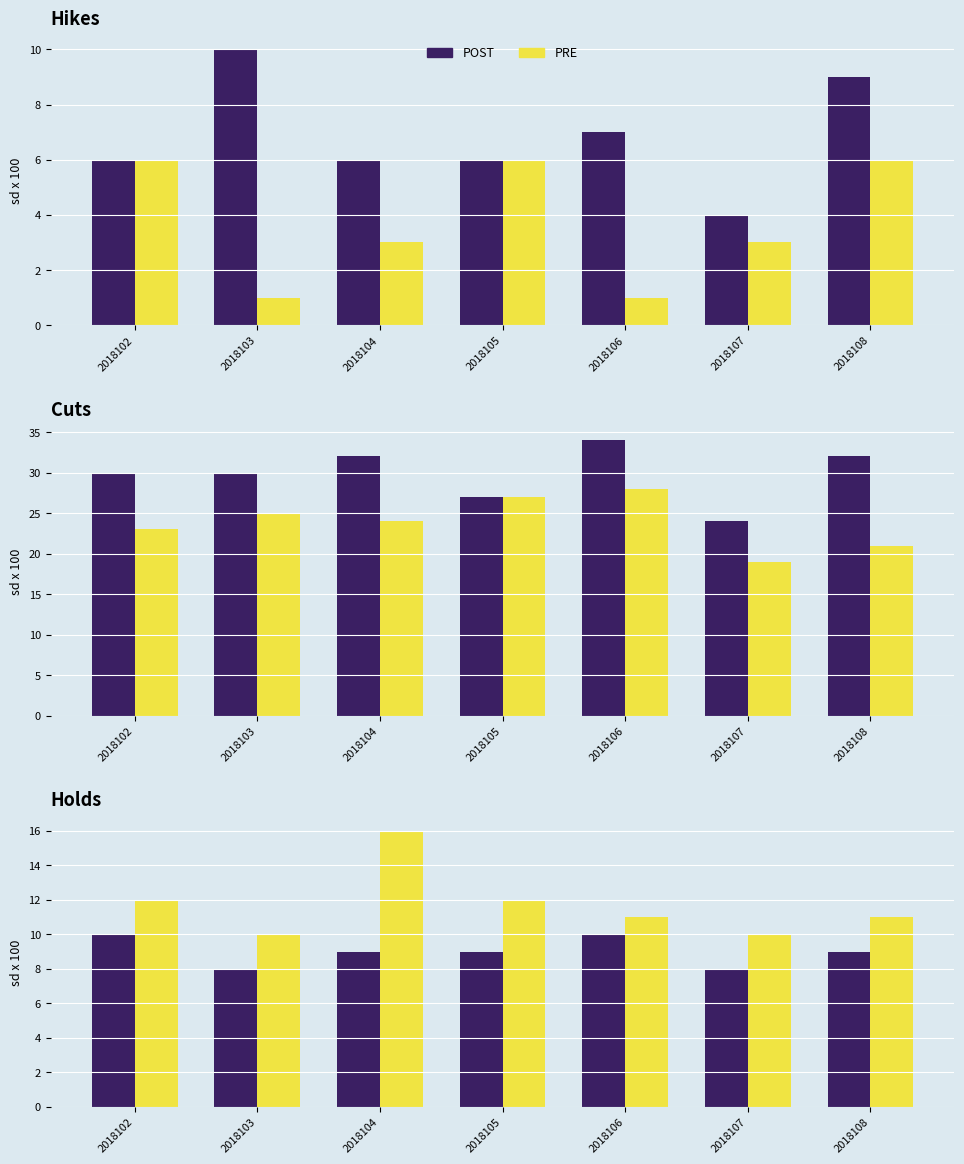

Which series has the largest range (max minus min)?

PRE